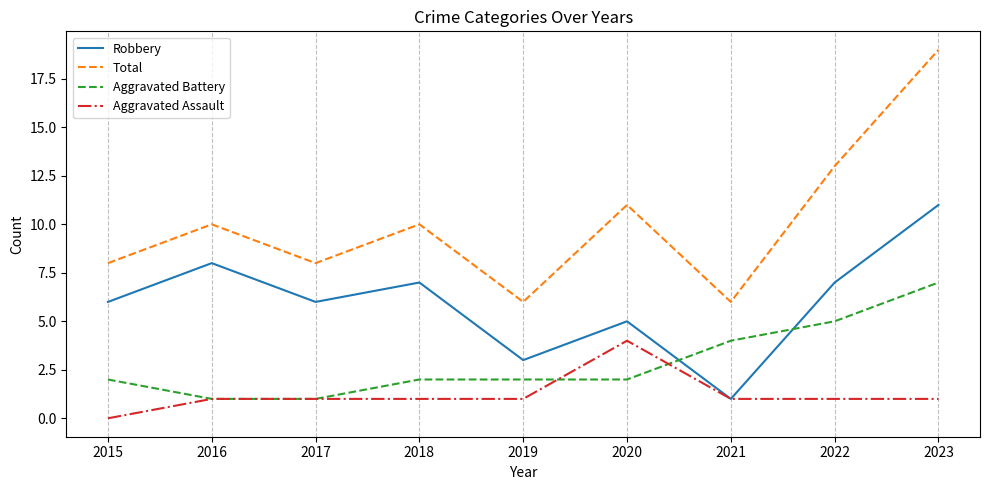

The Total series shows 18 at 2018. True or false?

False